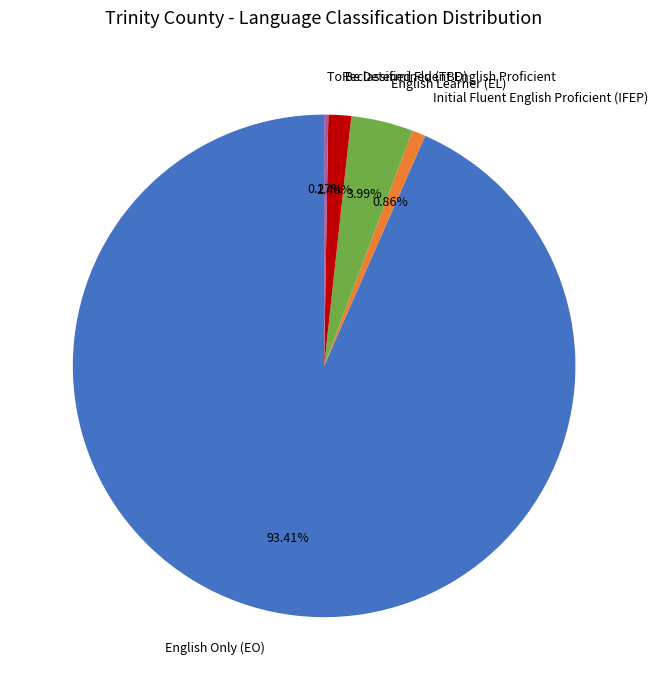

To the nearest percent, what is the difference between the largest and smallest slice percentages?

93%